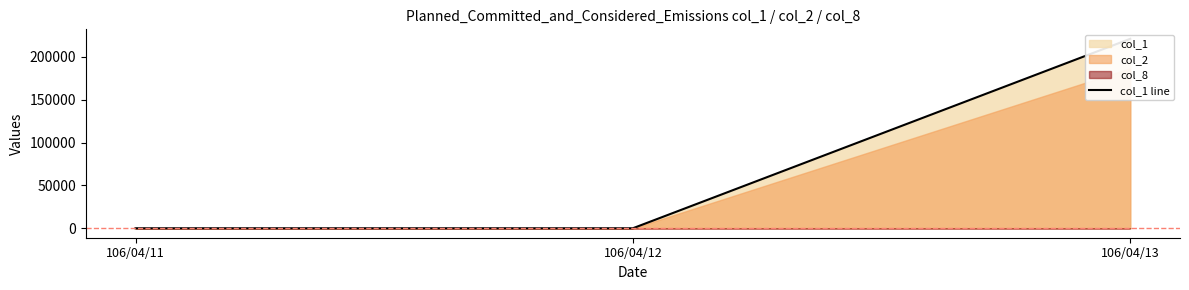

How many lines are shown in the chart?

1